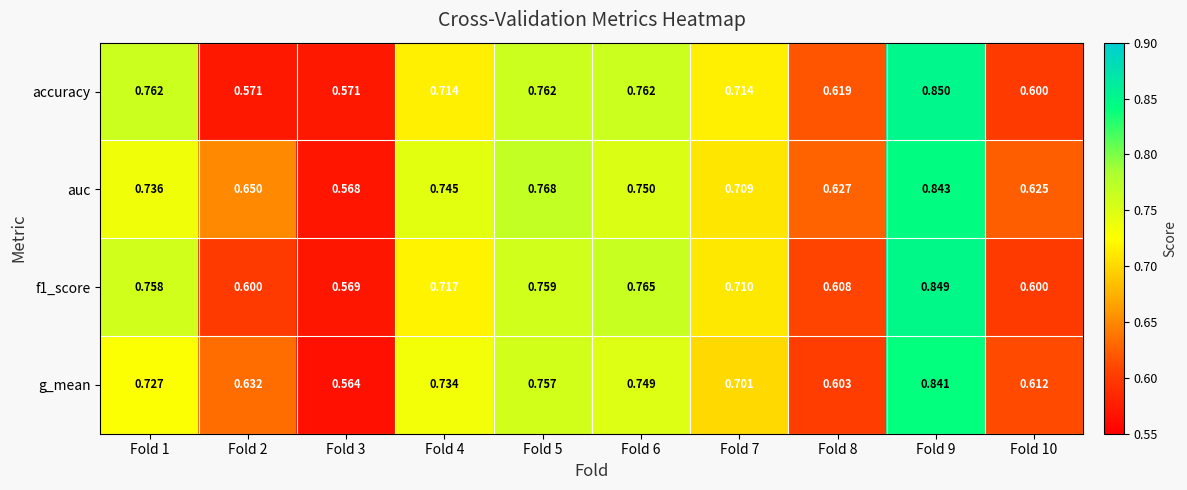

Between Fold 4 and Fold 7, which series saw the biggest shift?

auc